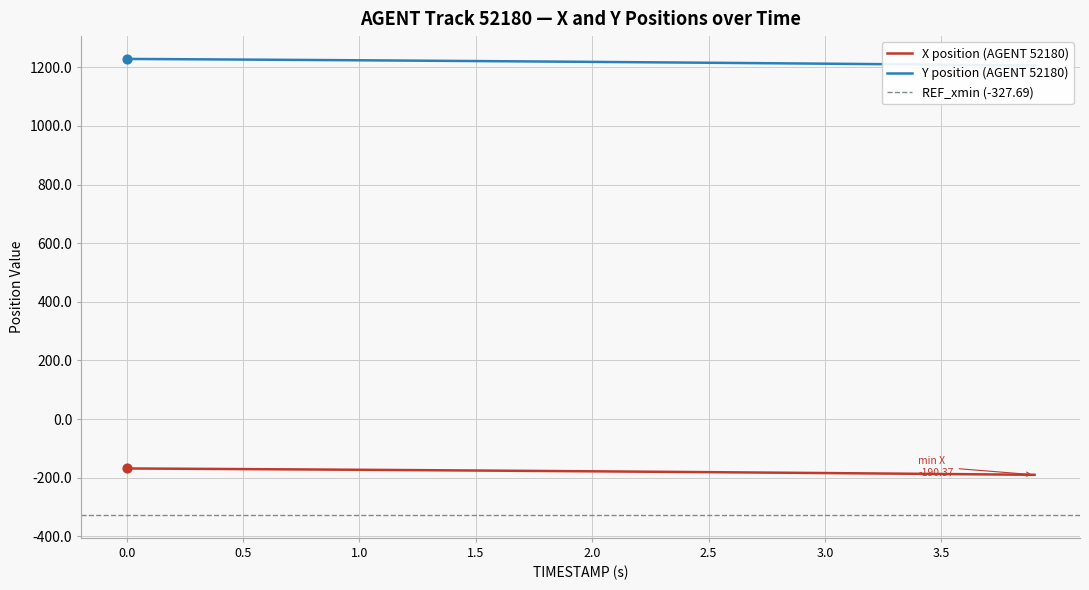

The value of X position (AGENT 52180) at 2.5 is -181.4. True or false?

True